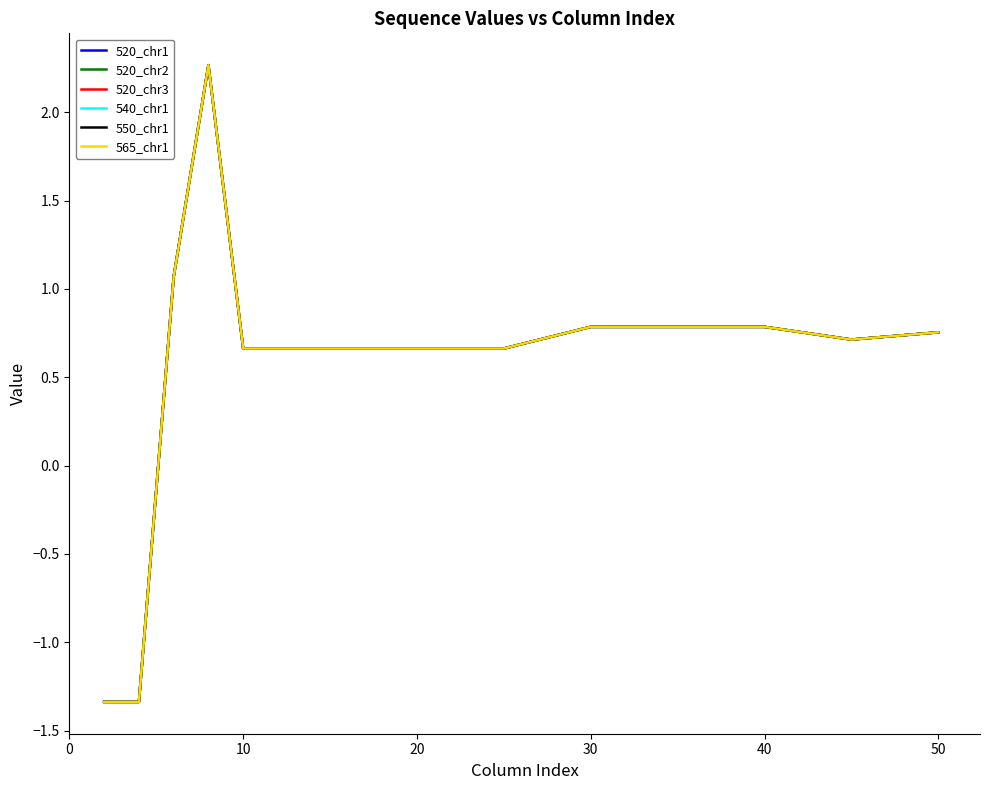

Is this an area chart (filled region under the line)?

No